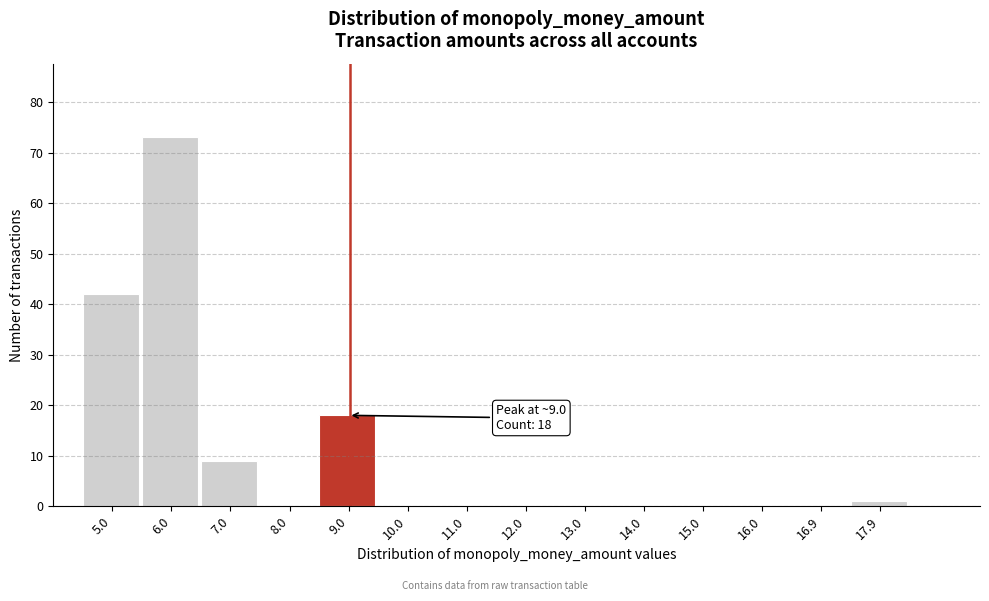

Over which range of the x-axis is the bar tallest?

5.5 to 6.5